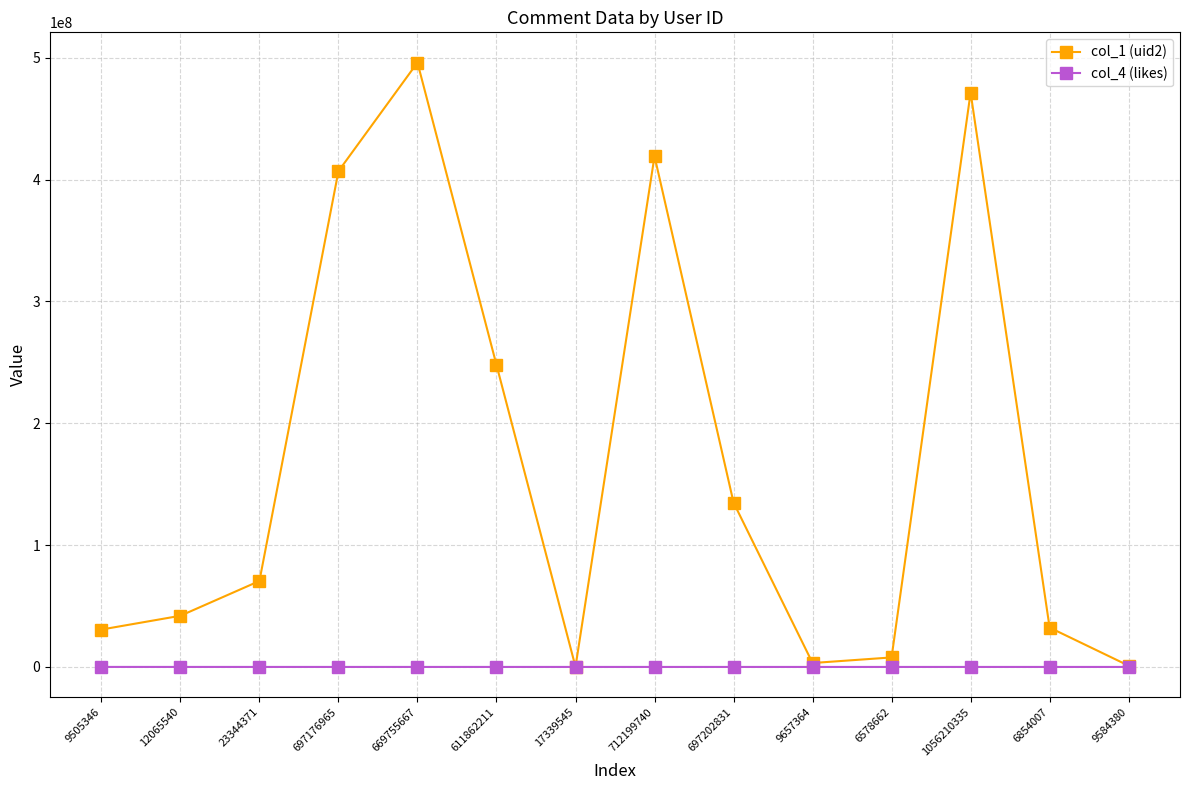

Where is the first local minimum for col_1 (uid2)?

17339545